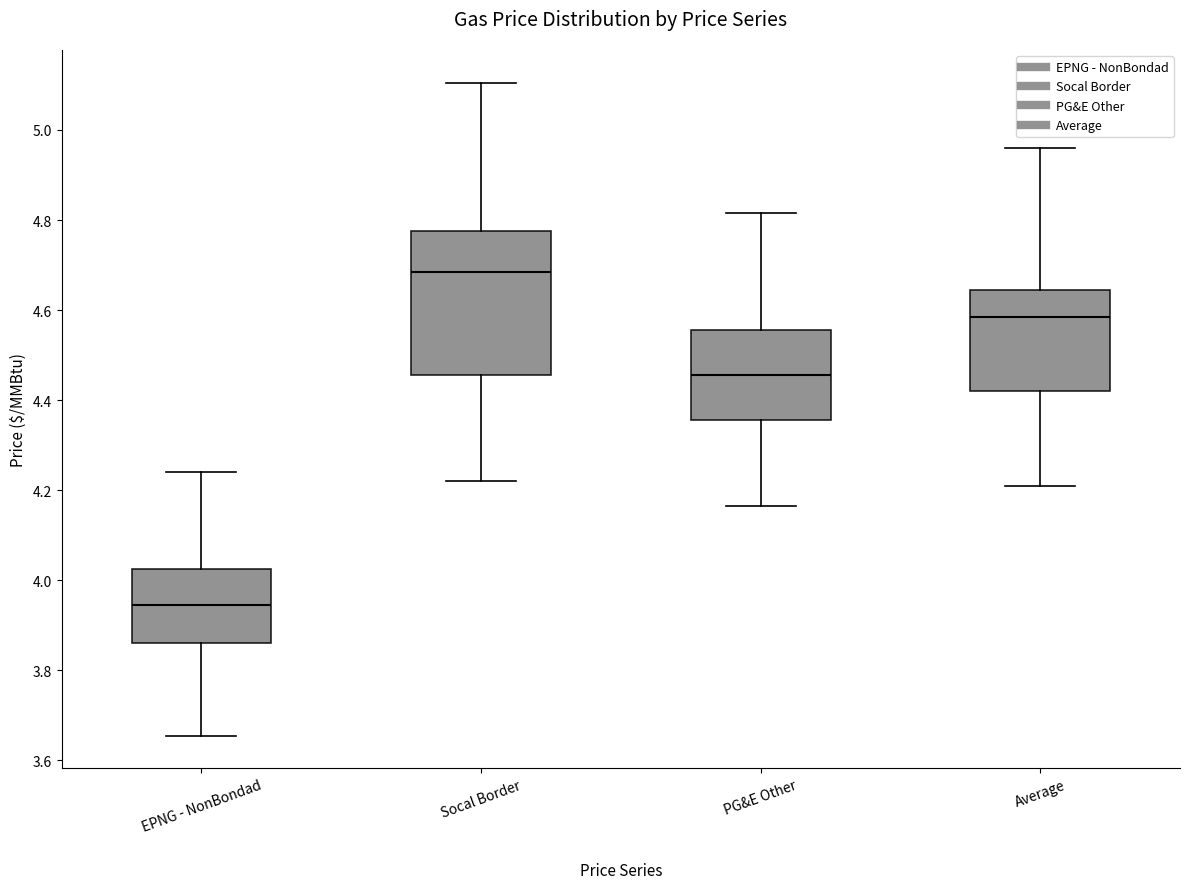

Where is the lower edge of the box for Average on the y-axis? The values are not printed on the chart, so give them approximately, as read against the axis.

4.42